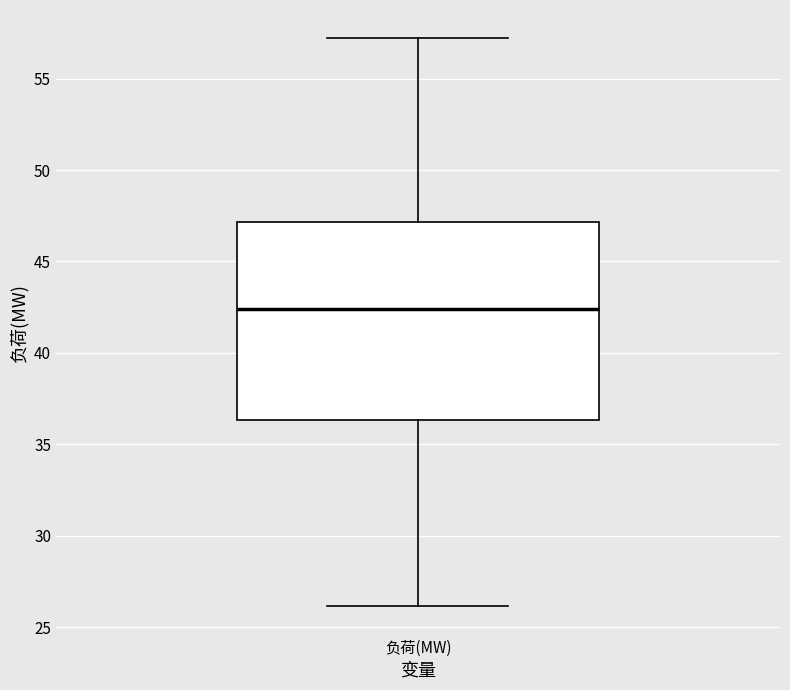

Transcribe this box plot: give where the median line is, the range the box spans, and where the two whiskers end, as read against the y-axis. The values are not printed on the chart, so give them approximately, as read against the axis.

median 42.5, box 36.5 to 47.0, whiskers 26.0 to 57.0